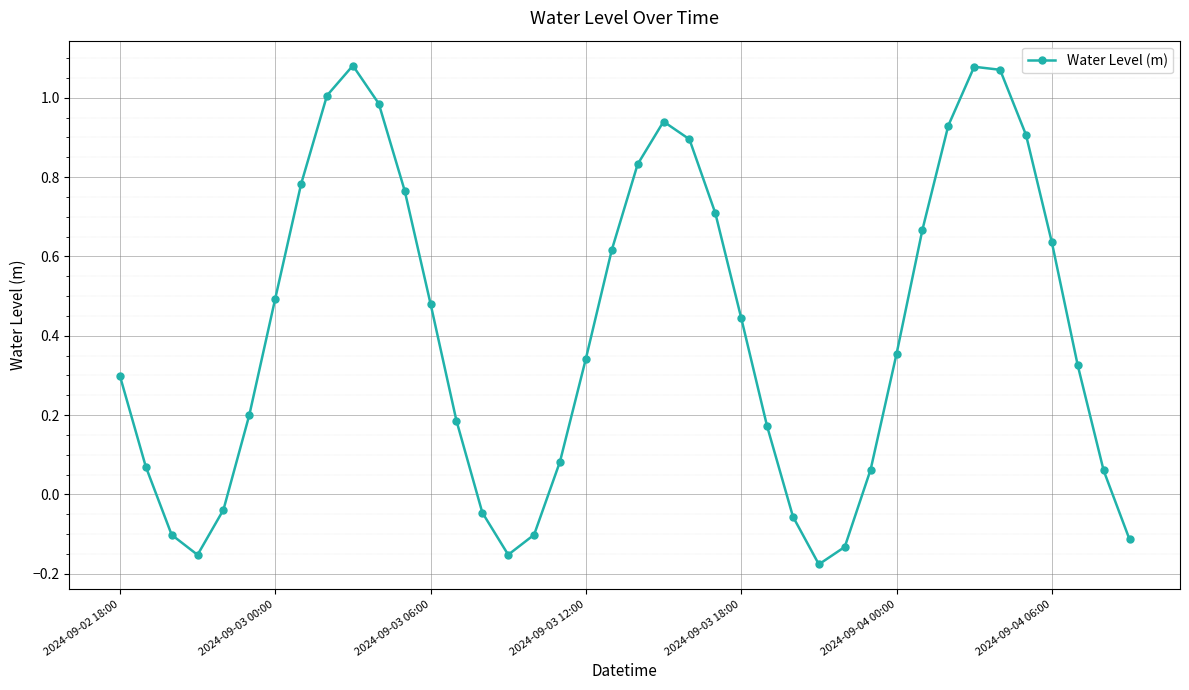

What is the difference between the maximum and minimum values?

1.3